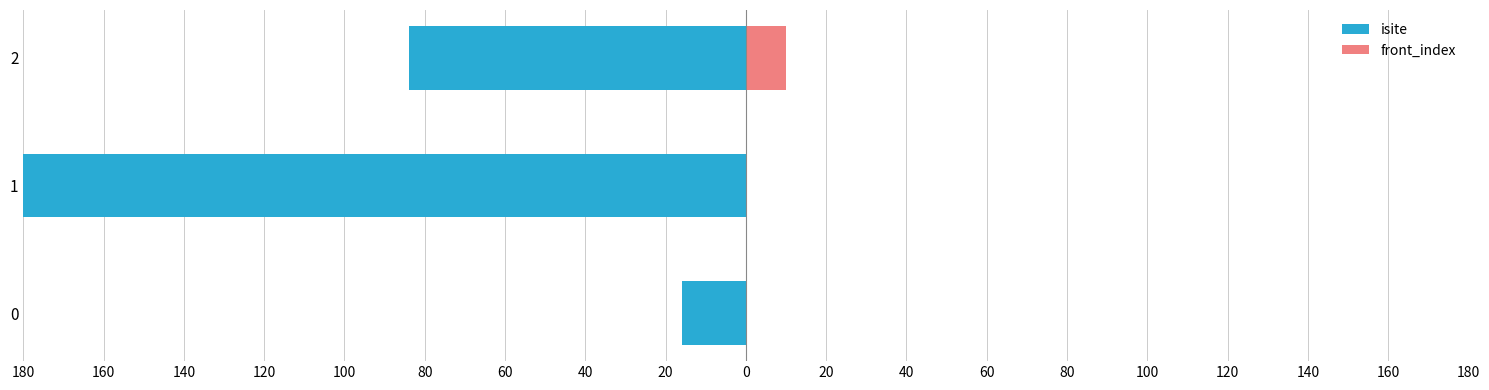

List the series in order of their overall mean, lowest first.

isite, front_index